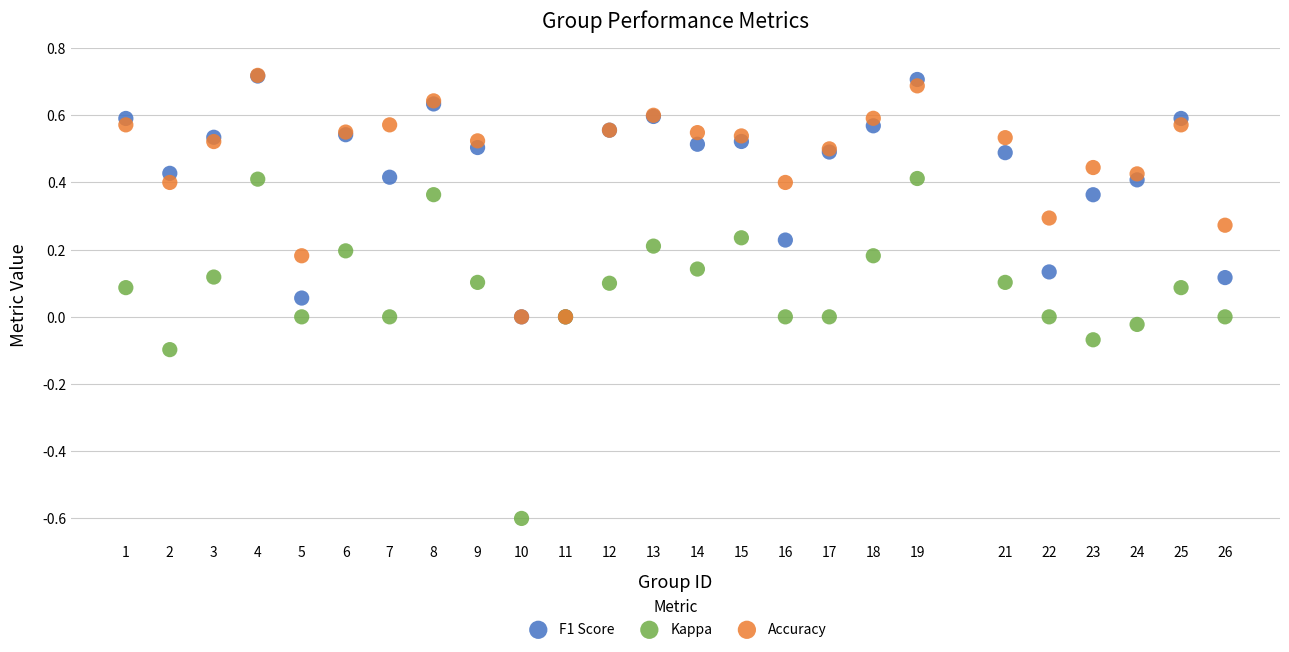

What are all the series names shown in the legend?

F1 Score, Kappa, Accuracy